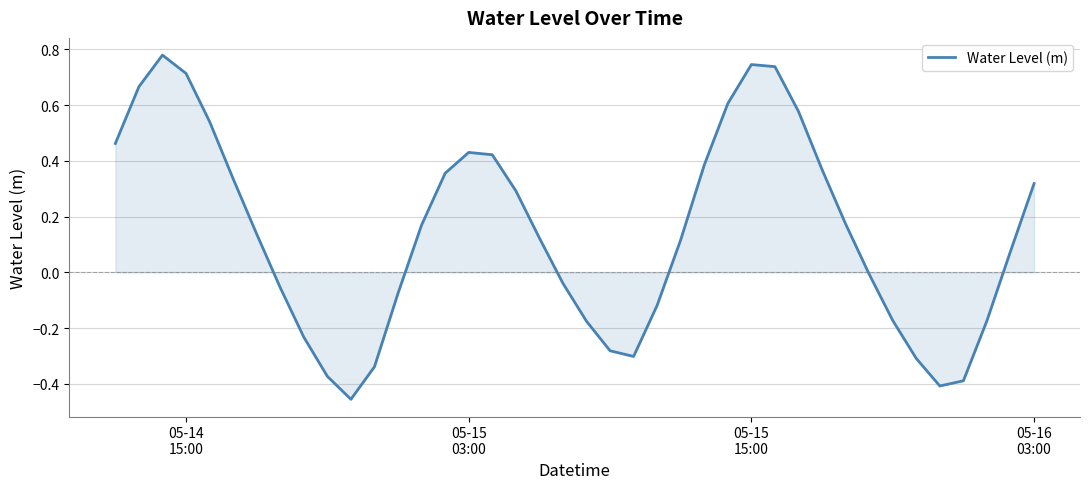

How many positive values are there?

23